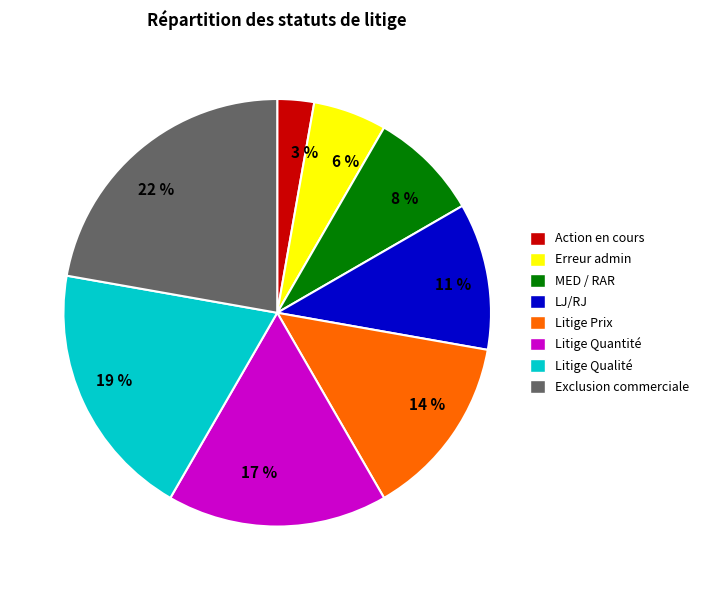

To the nearest percent, what is the average slice percentage?

12%